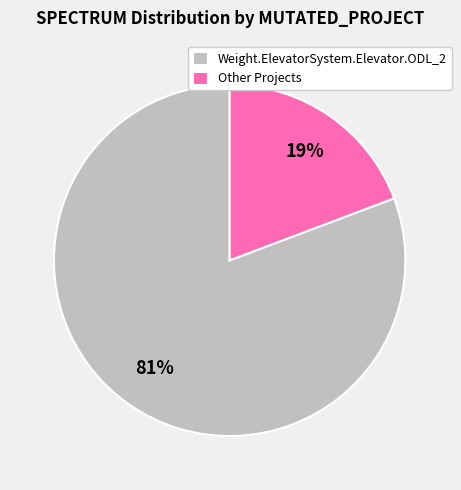

Count the number of slices in the pie.

2